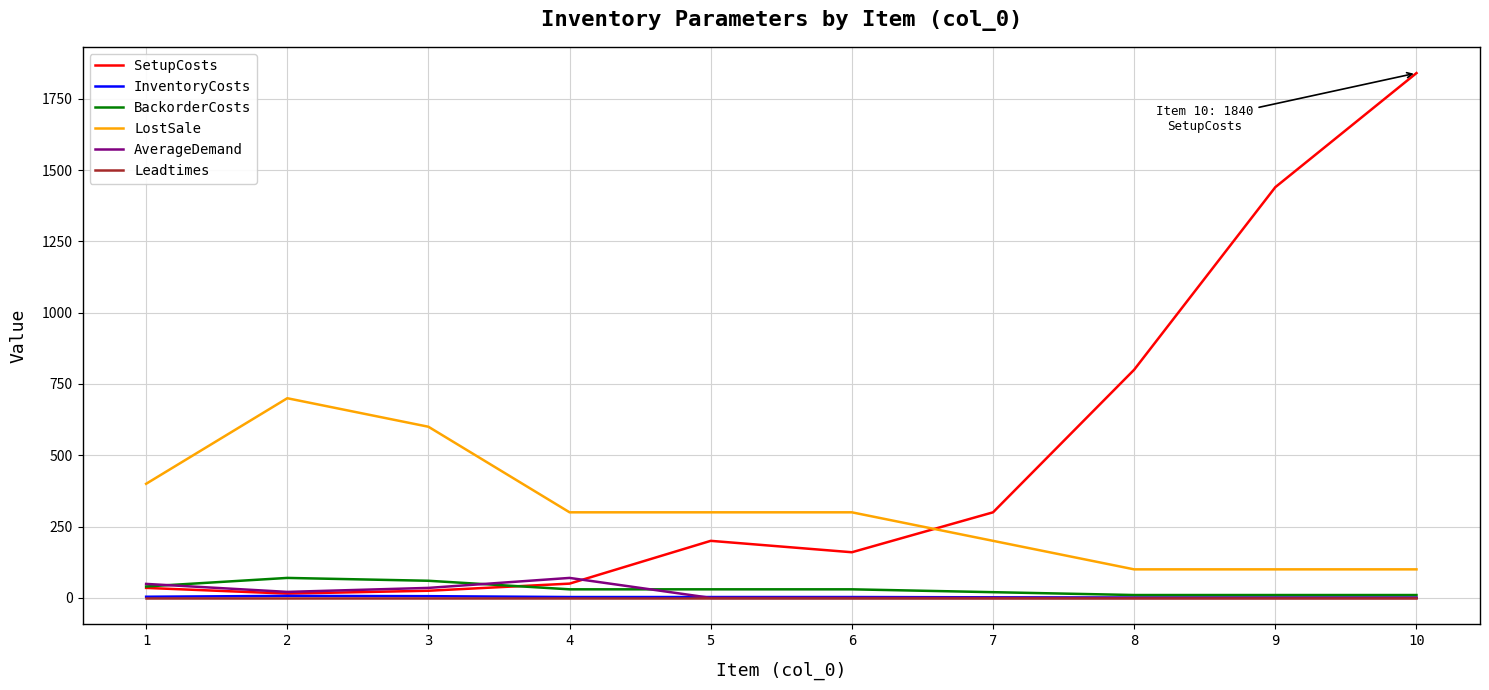

What are all the series names shown in the legend?

SetupCosts, InventoryCosts, BackorderCosts, LostSale, AverageDemand, Leadtimes